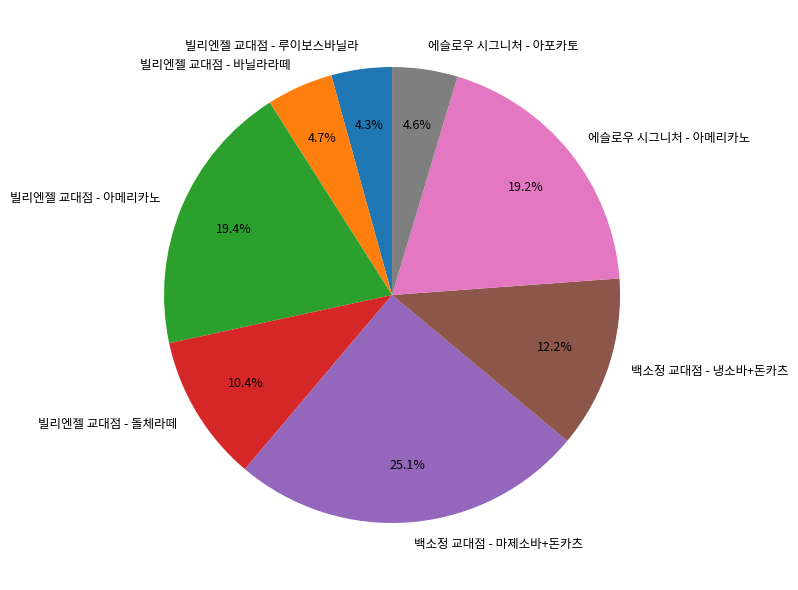

Between 백소정 교대점 - 냉소바+돈카츠 and 빌리엔젤 교대점 - 루이보스바닐라, which is larger?

백소정 교대점 - 냉소바+돈카츠